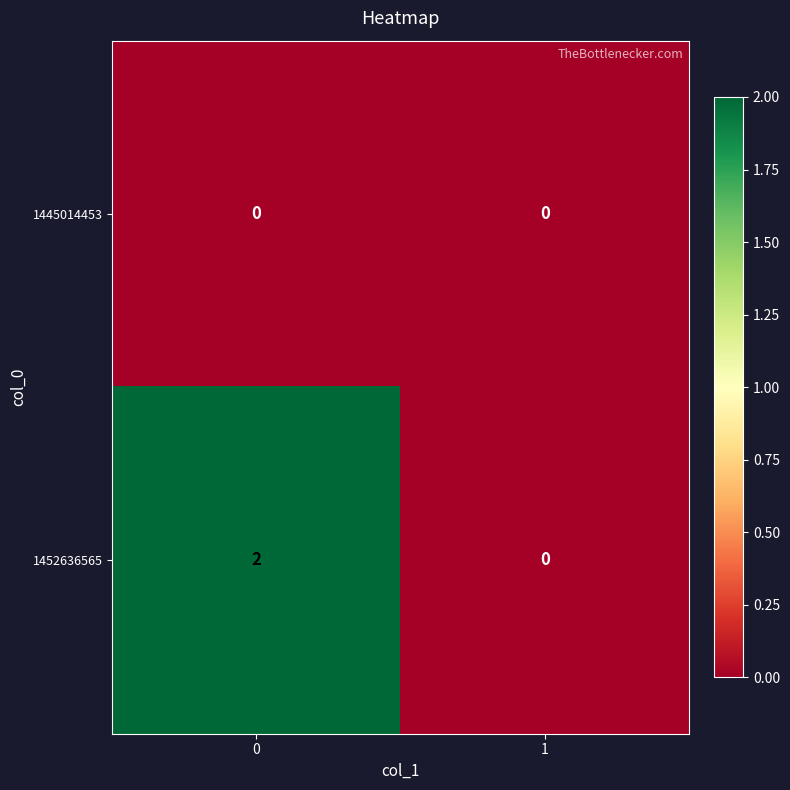

Is it true that 1452636565 equals 3 at 0?

False